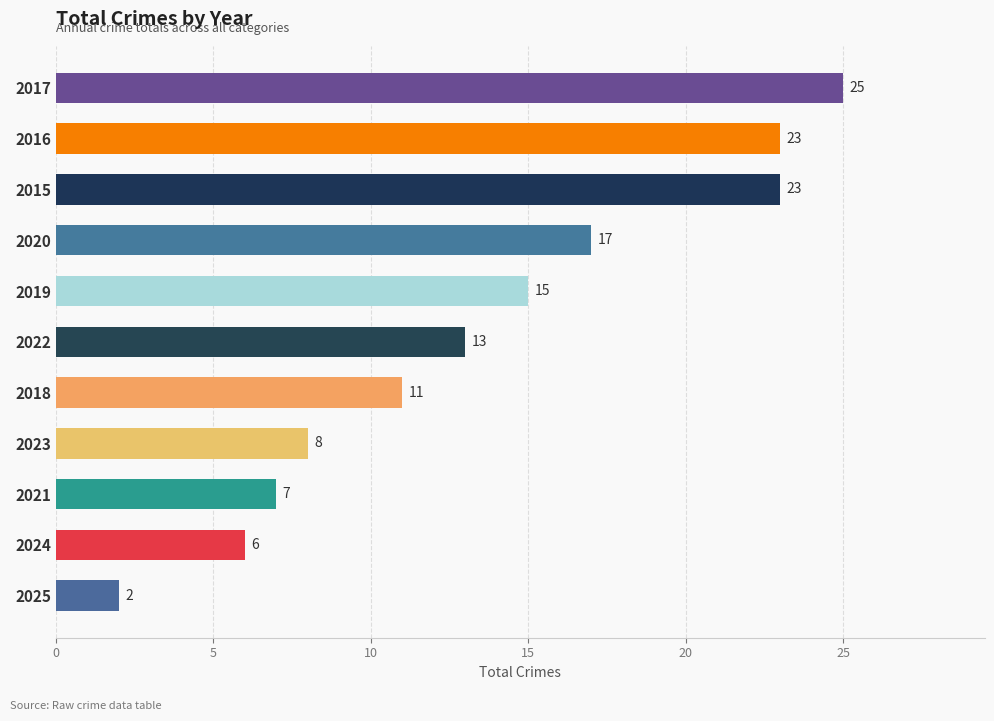

Reading bottom to top, what are all the values shown in this chart?

2	6	7	8	11	13	15	17	23	23	25